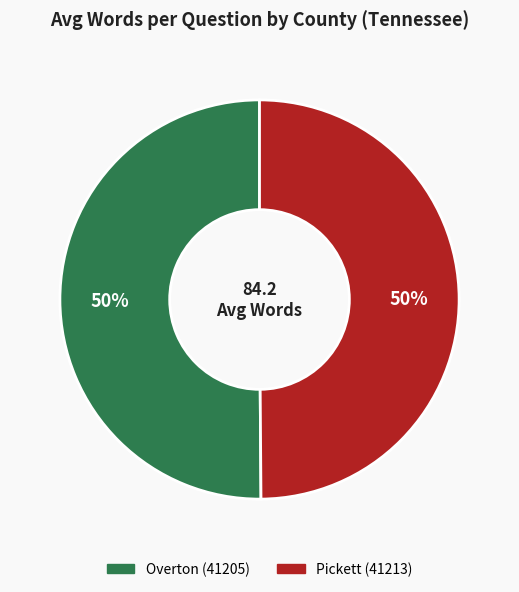

To the nearest percent, what is the average slice percentage?

50%